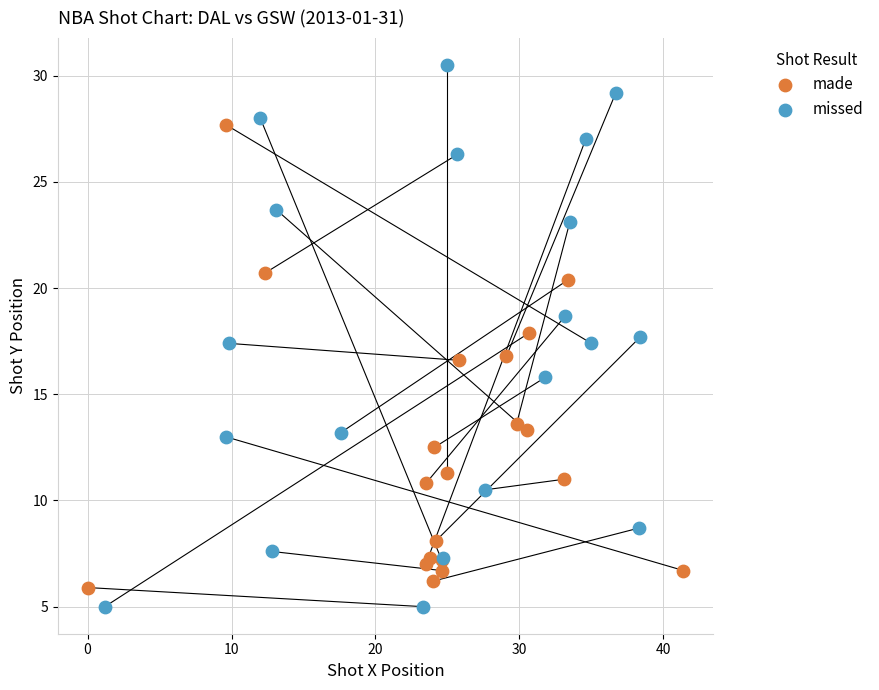

Which series contains the lowest Y value?

missed